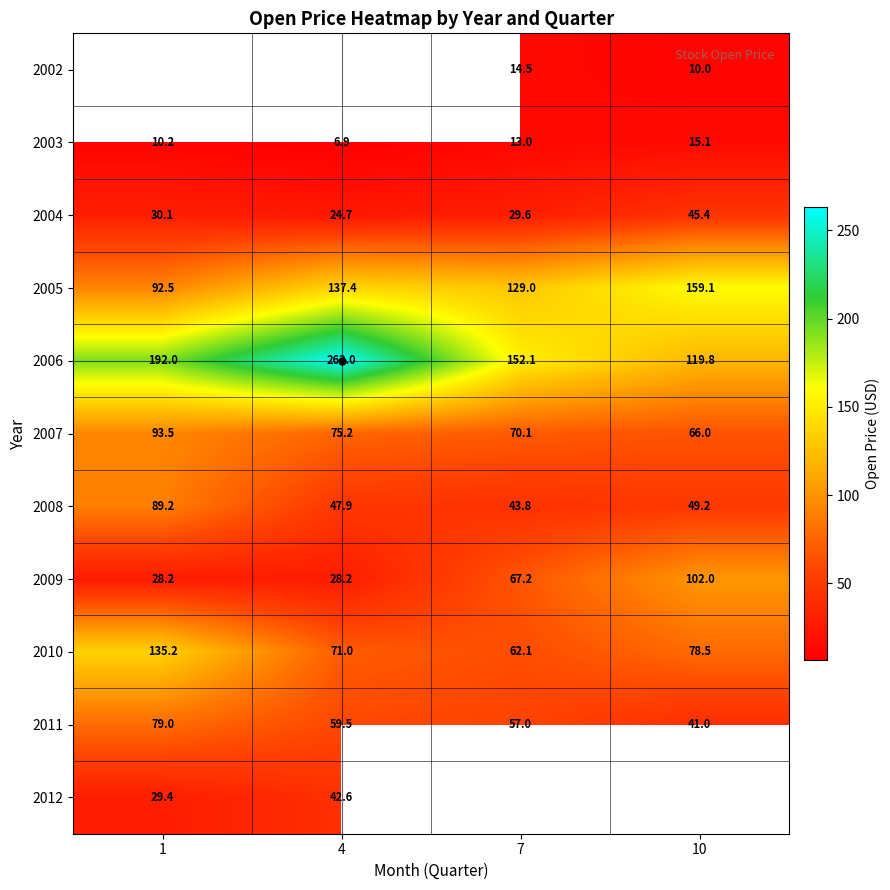

What is the average value of the 2005 series?

129.5